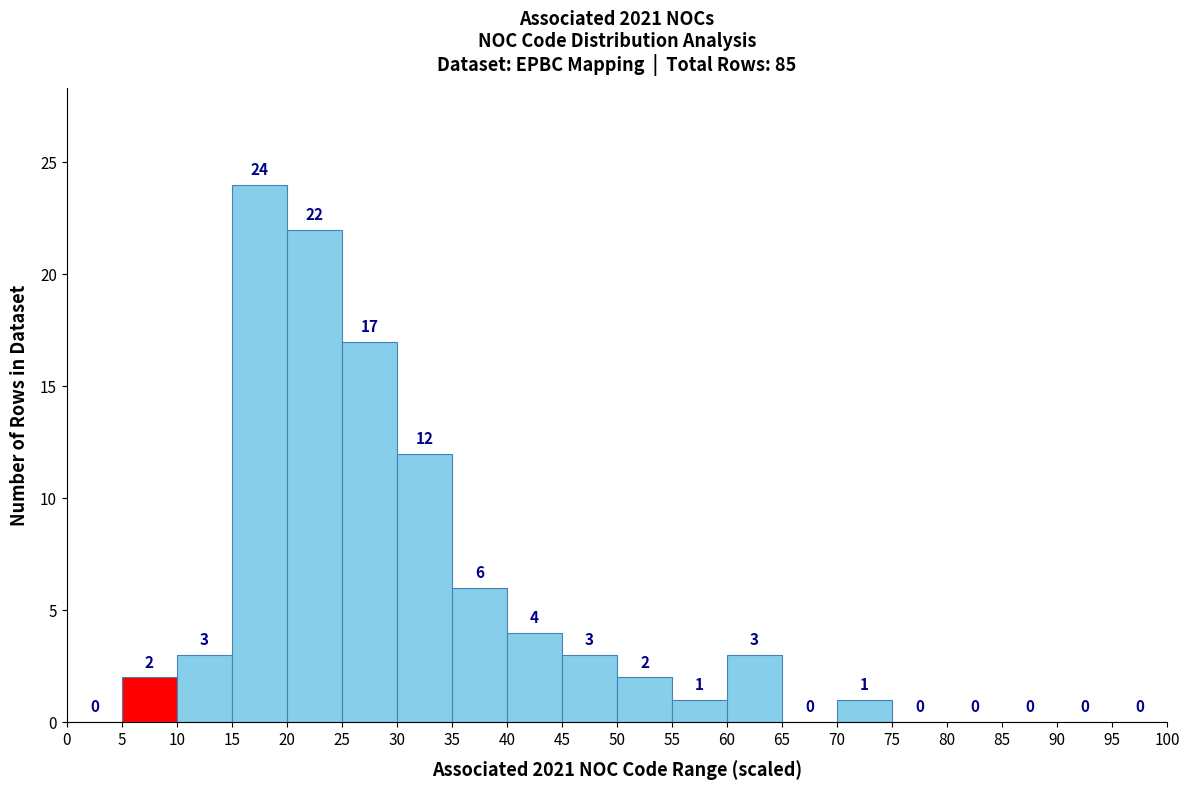

What is the height of the bar covering 70 to 75 on the x-axis?

1